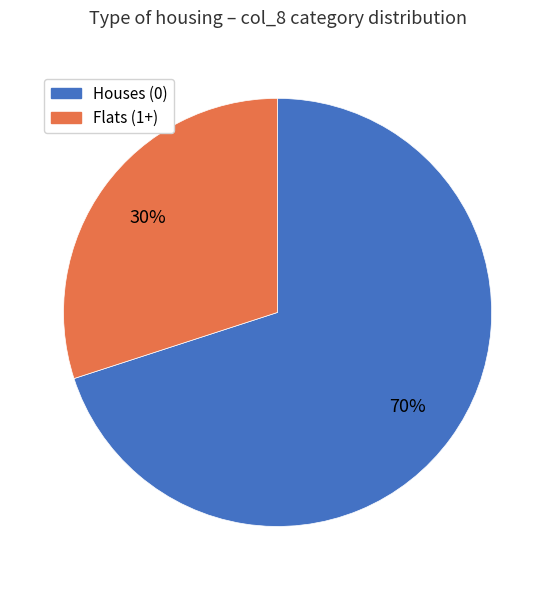

Is there any slice that represents more than half of the pie?

Yes